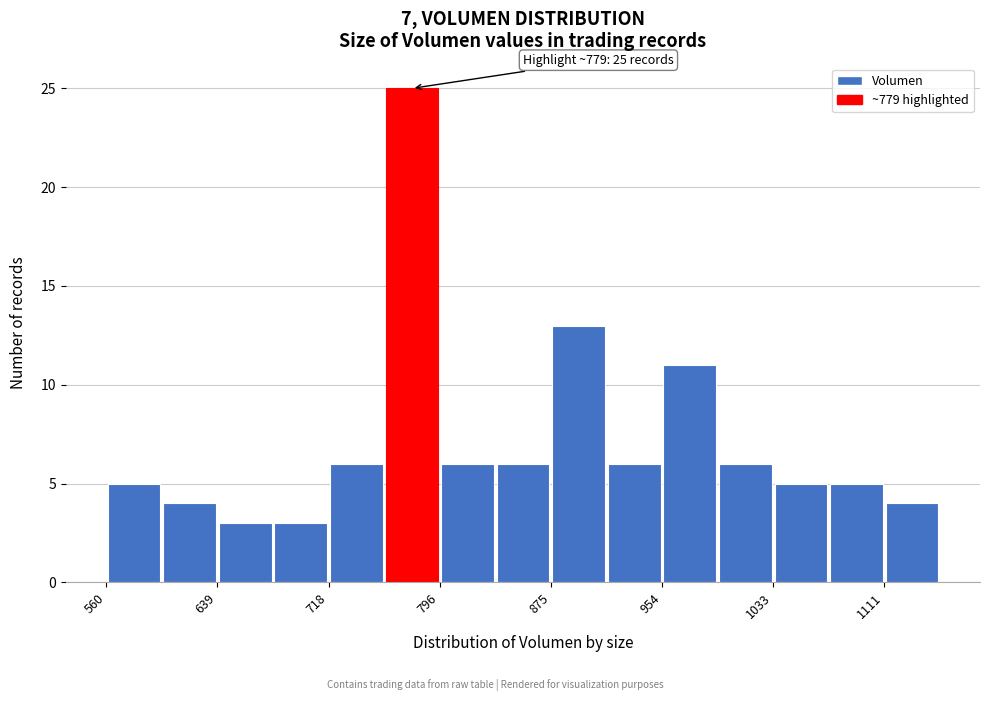

Read against the x-axis, roughly where is the centre of the tallest bar?

780